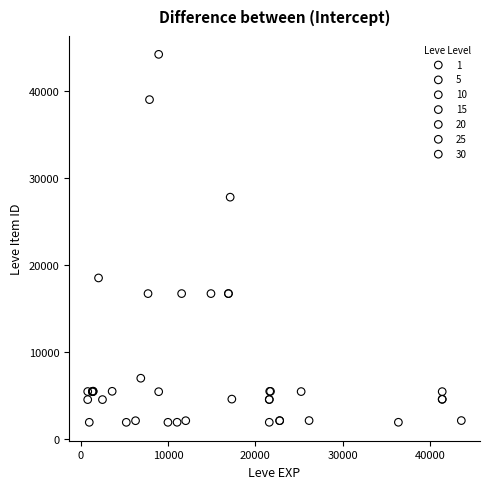

Which series has the widest spread of Y values?

10